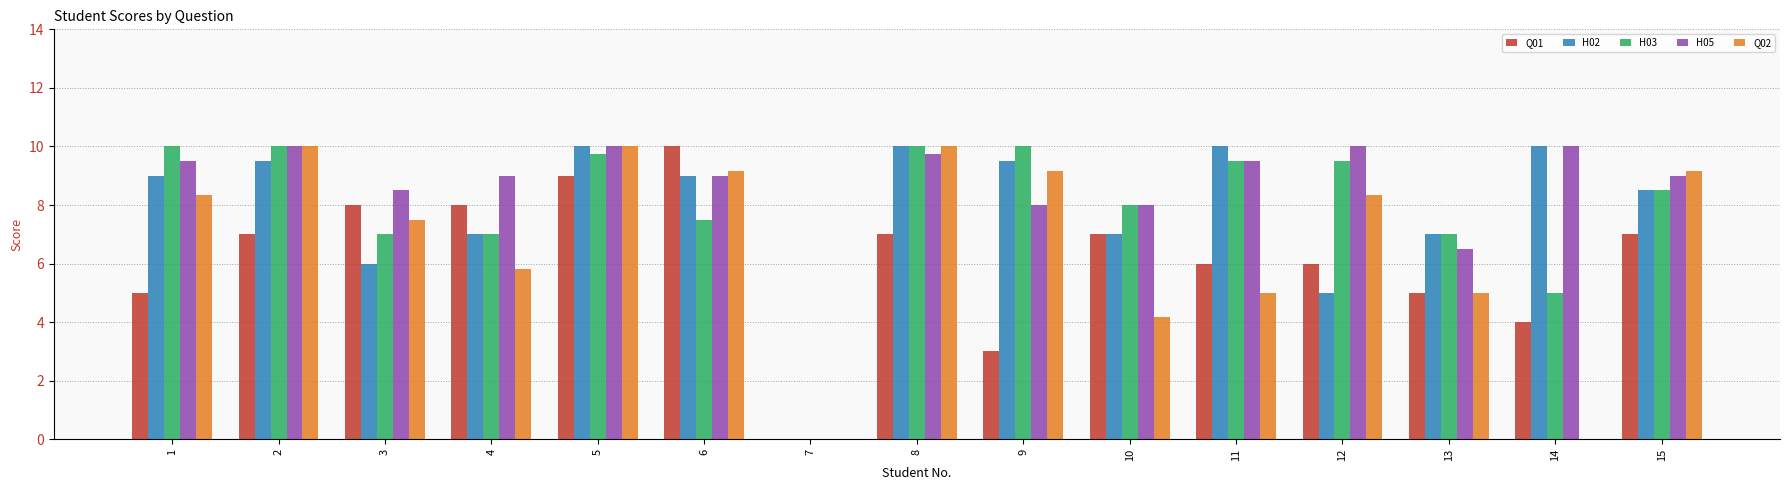

What is the maximum value shown in the chart?

10.0